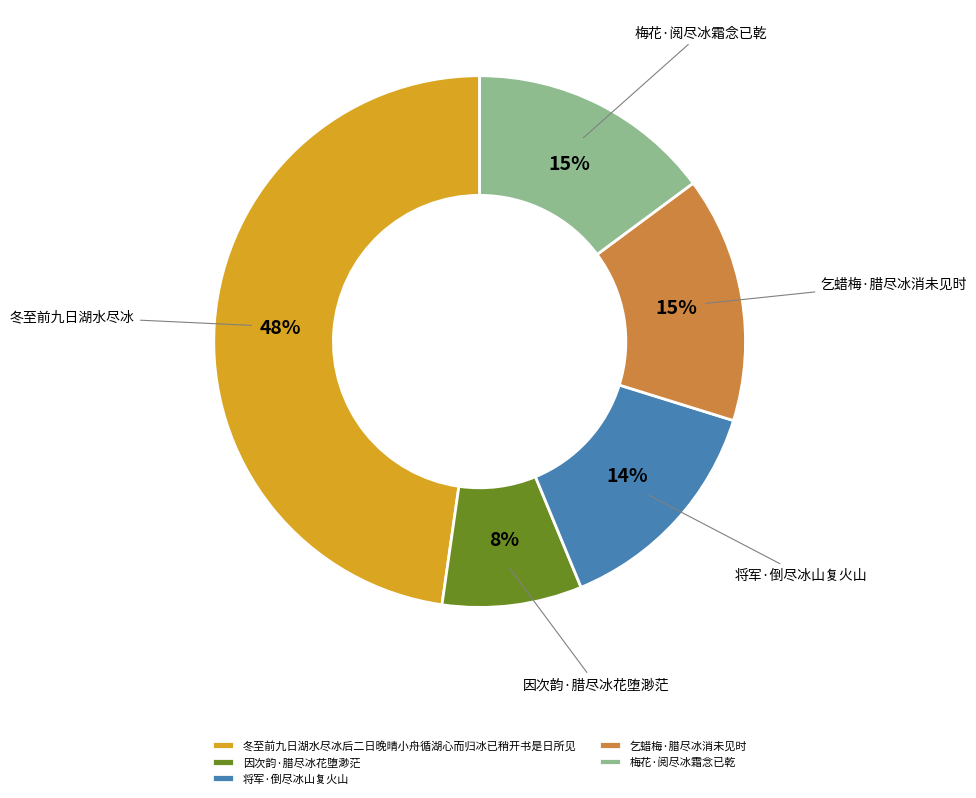

Do 将军·倒尽冰山复火山 and 乞蜡梅·腊尽冰消未见时 together represent more than half of the pie?

No